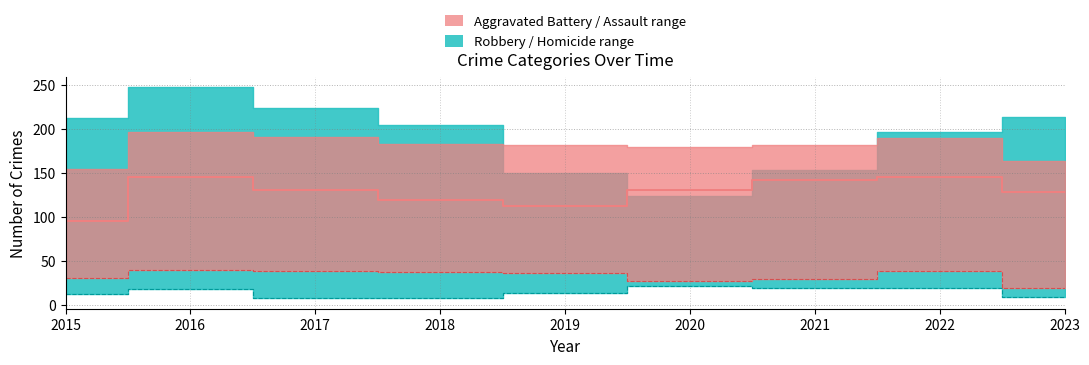

List the labels in order of Aggravated Assault value, smallest first.

2015, 2019, 2018, 2023, 2017, 2020, 2021, 2016, 2022